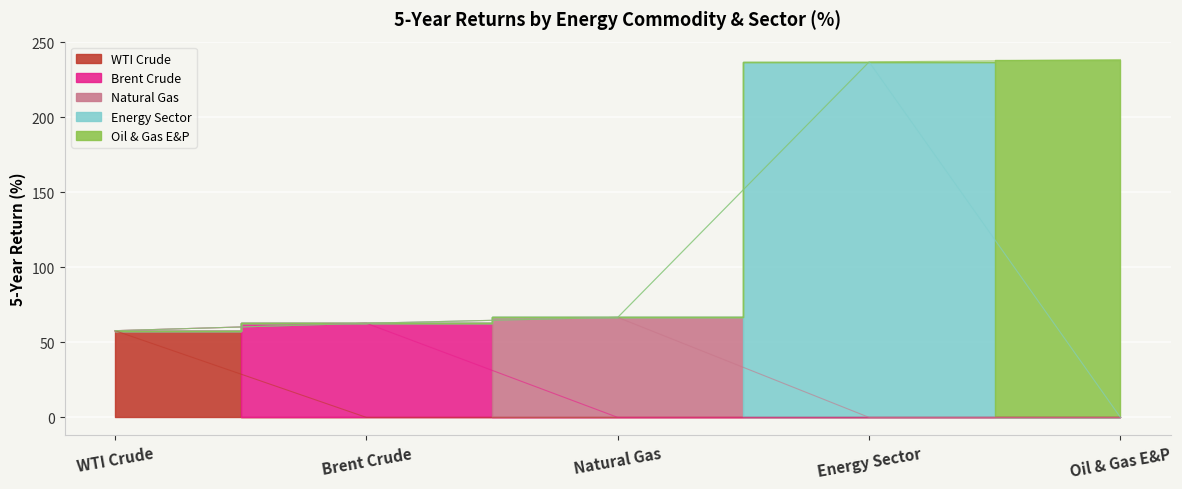

What is the label of the 3rd point from the right?

Natural Gas